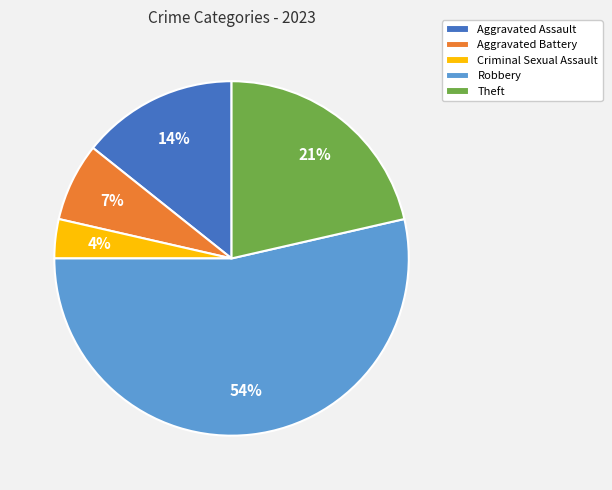

Is Robbery the majority of the pie?

Yes